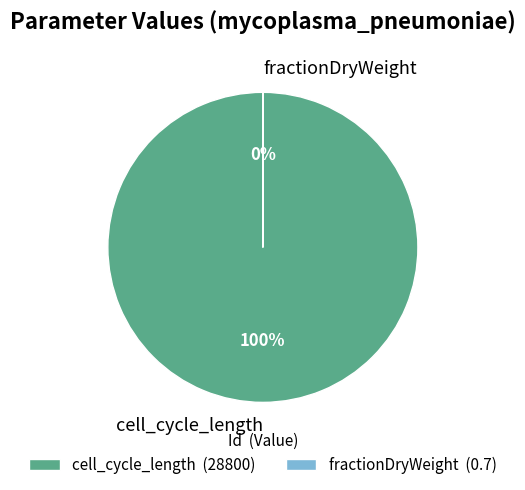

To the nearest percent, what is the combined percentage of cell_cycle_length and fractionDryWeight?

100%